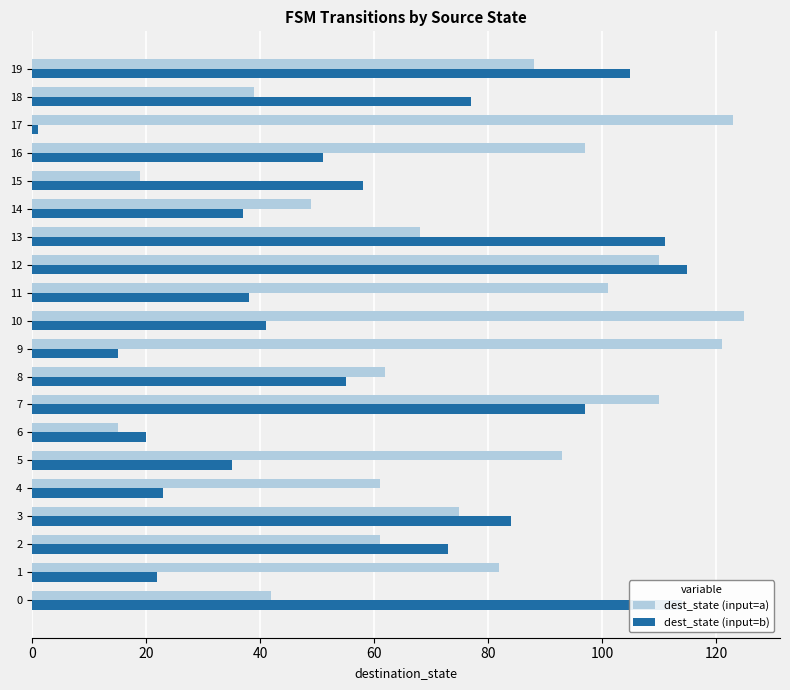

Which series changed the most between 2 and 13?

dest_state (input=b)